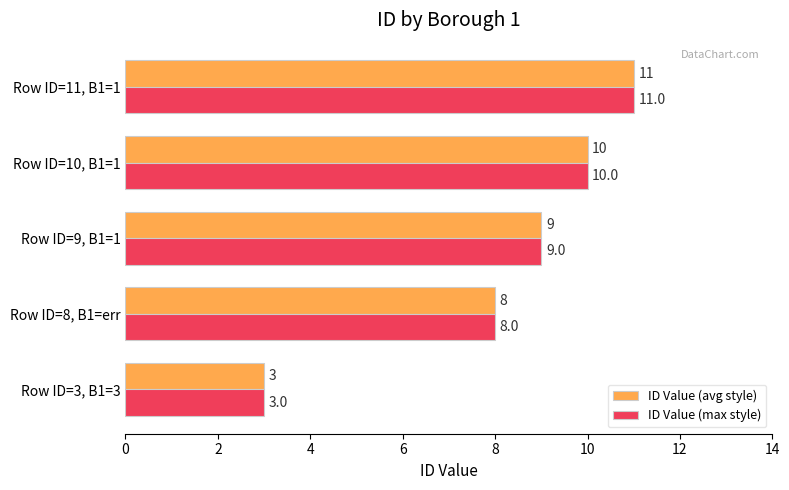

At which category is the sum across all series the highest?

Row ID=11, B1=1